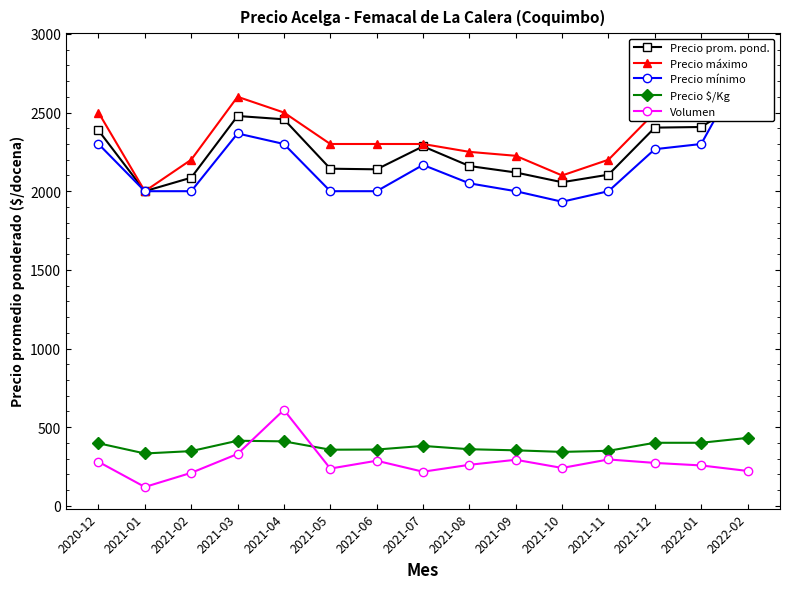

Reading right to left, transcribe all the data shown in this chart.

Precio prom. pond.: 2591	2408	2404	2105	2057	2119	2160	2285	2139	2143	2457	2478	2086	2000	2386
Precio máximo: 2867	2500	2500	2200	2100	2225	2250	2300	2300	2300	2500	2600	2200	2000	2500
Precio mínimo: 2833	2300	2267	2000	1933	2000	2050	2167	2000	2000	2300	2367	2000	2000	2300
Precio $/Kg: 432	401	401	350	343	353	360	381	358	357	410	414	348	333	398
Volumen: 222	257	273	295	241	293	261	217	287	237	610	330	210	120	280